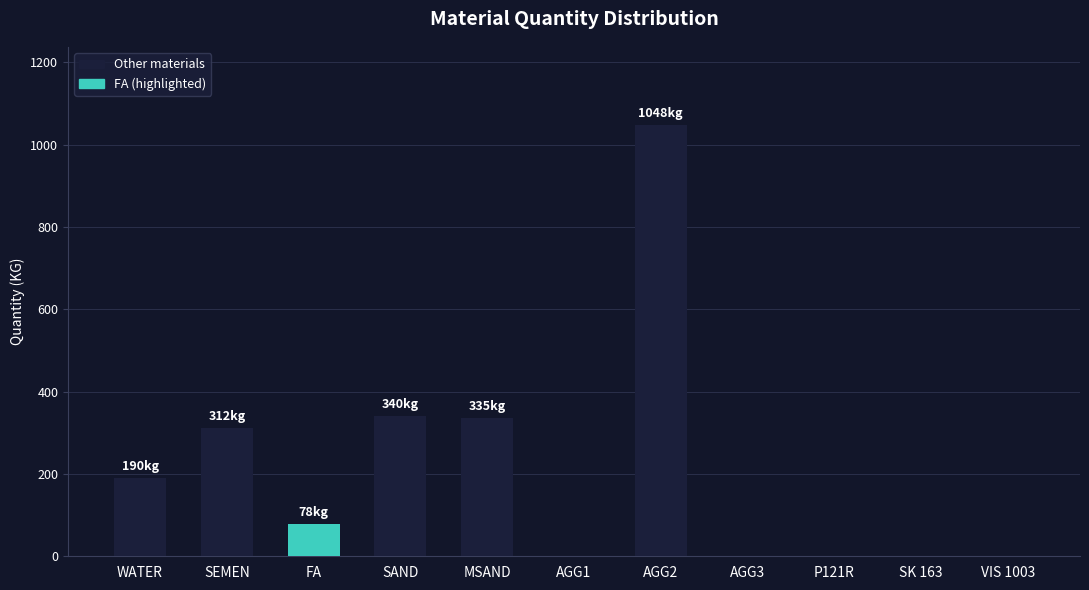

What is the change in value from WATER to AGG2?

+858